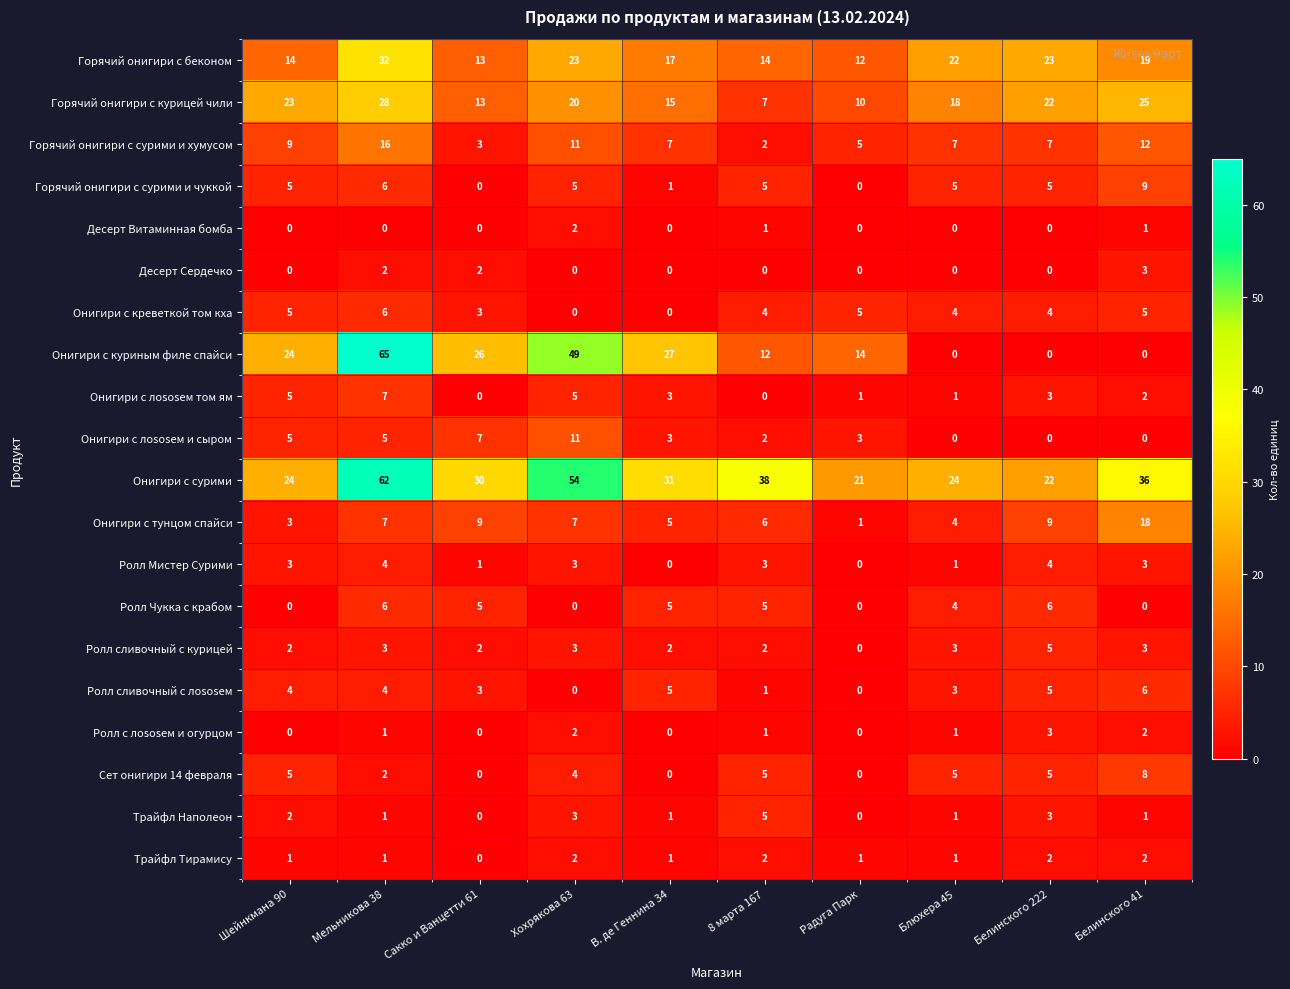

What is the total value across all series at Белинского 41?

155